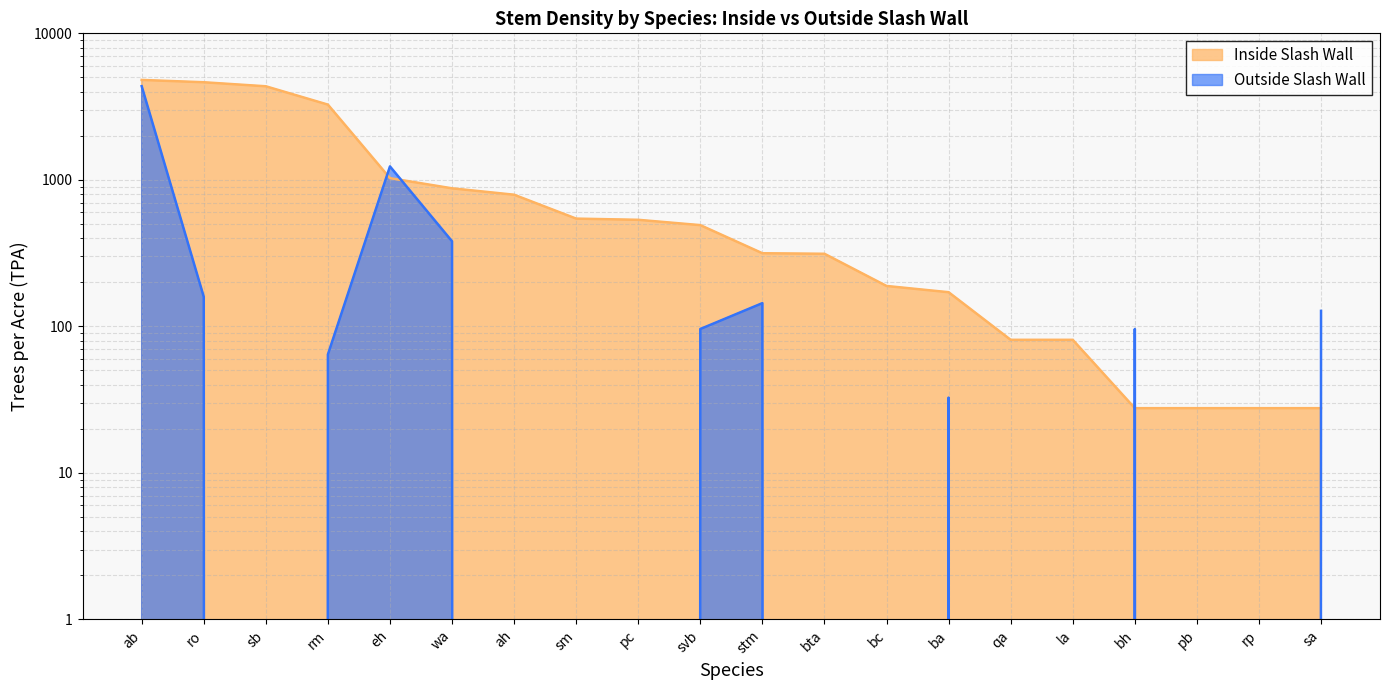

What is the sum of all Inside Slash Wall values?

22581.7